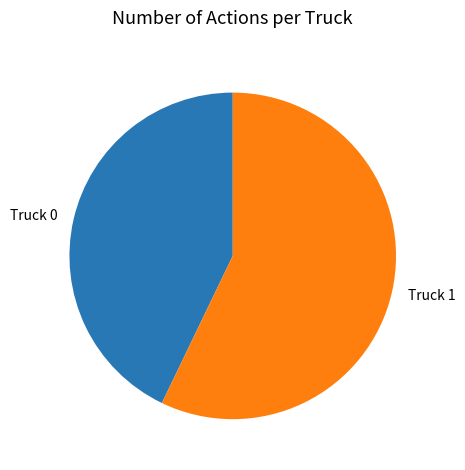

Count the number of slices in the pie.

2